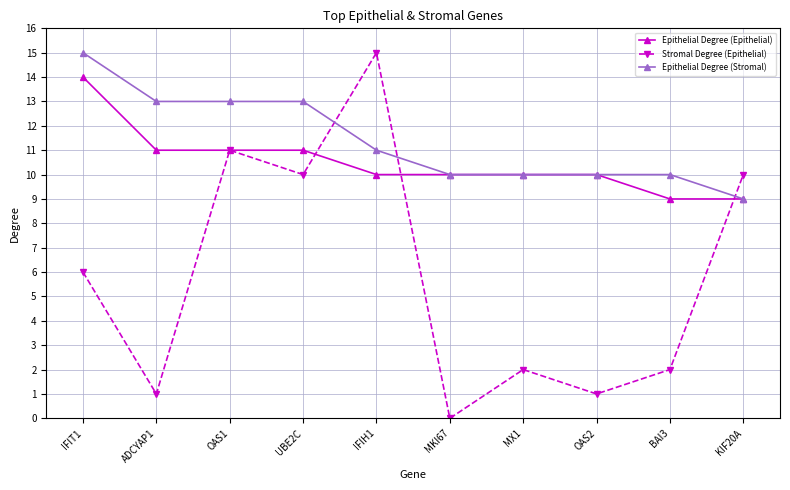

Which series ends up on top after the final intersection of Epithelial Degree (Epithelial) and Stromal Degree (Epithelial)?

Stromal Degree (Epithelial)